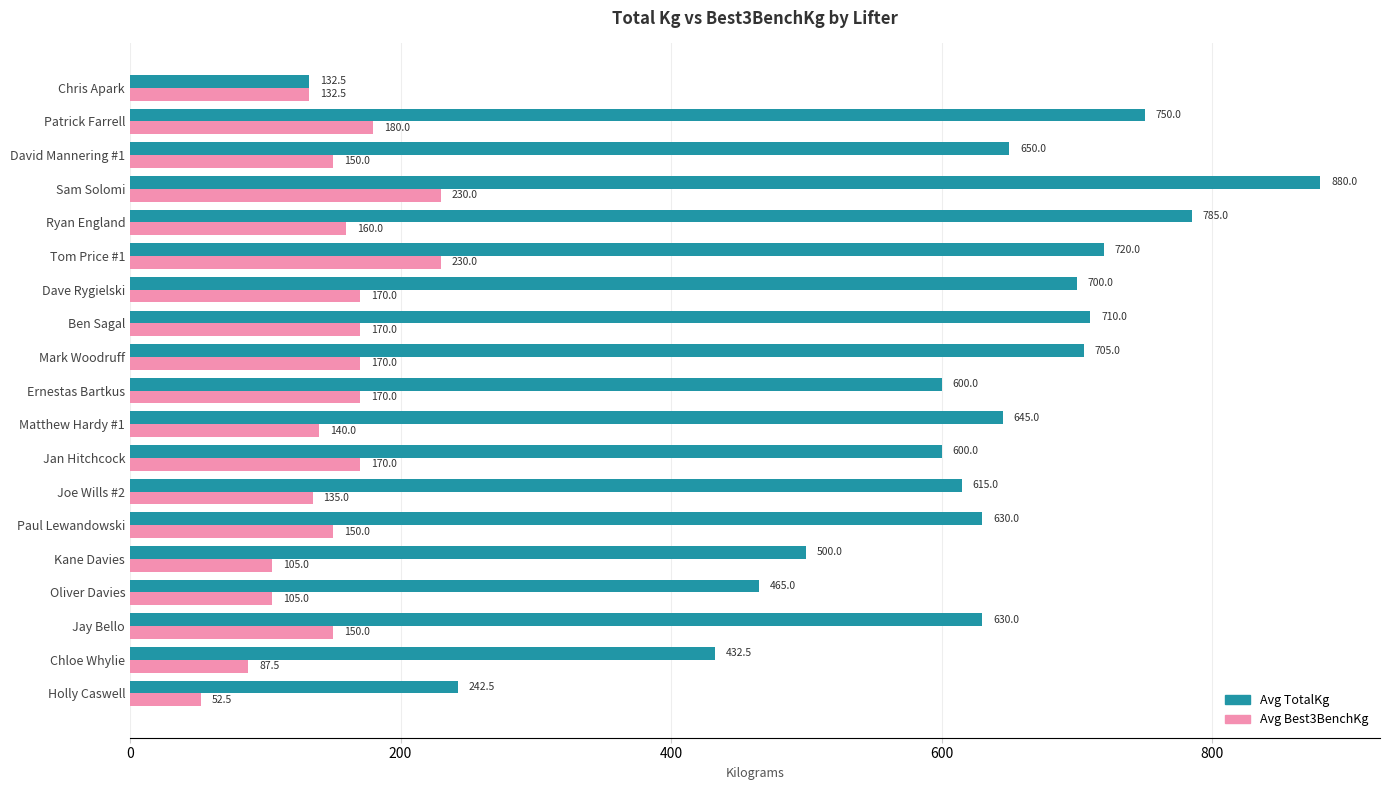

At how many categories does at least one series exceed 516?

14